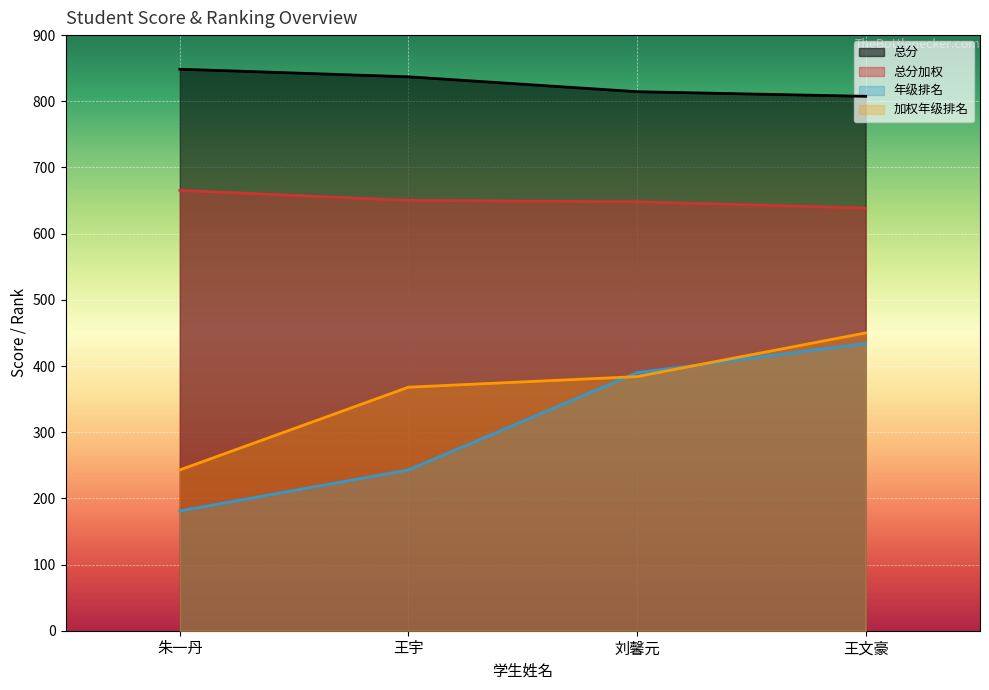

What is the difference between the highest and lowest values at 朱一丹?

667.5